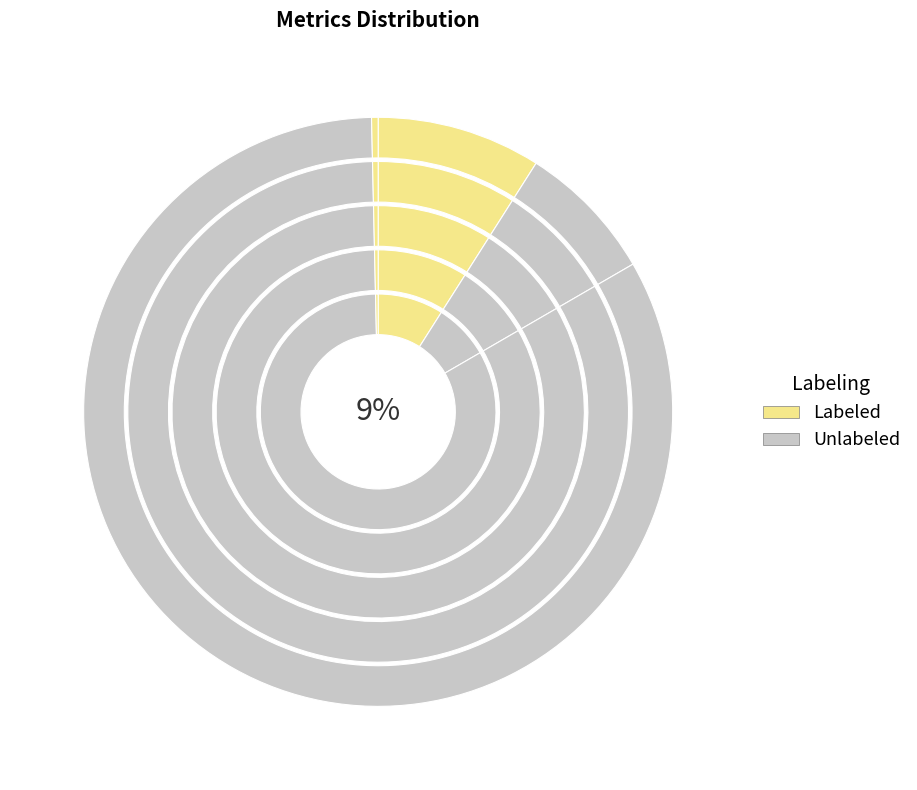

To the nearest percent, what is the difference between the largest and smallest slice percentages?

83%